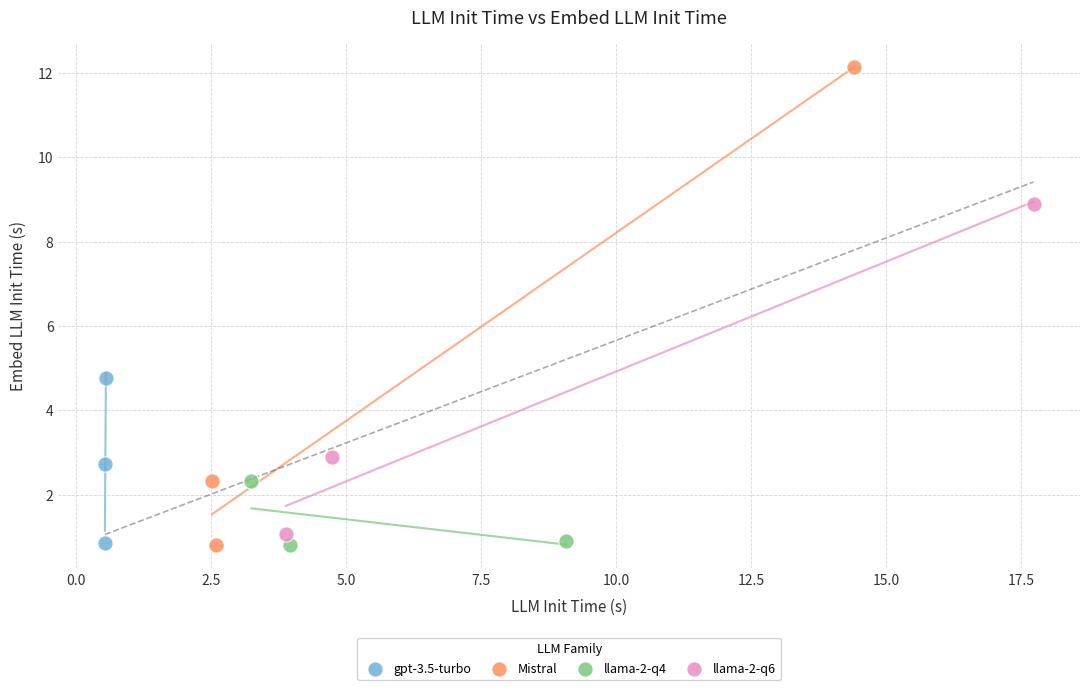

Which series has the widest spread of Y values?

Mistral